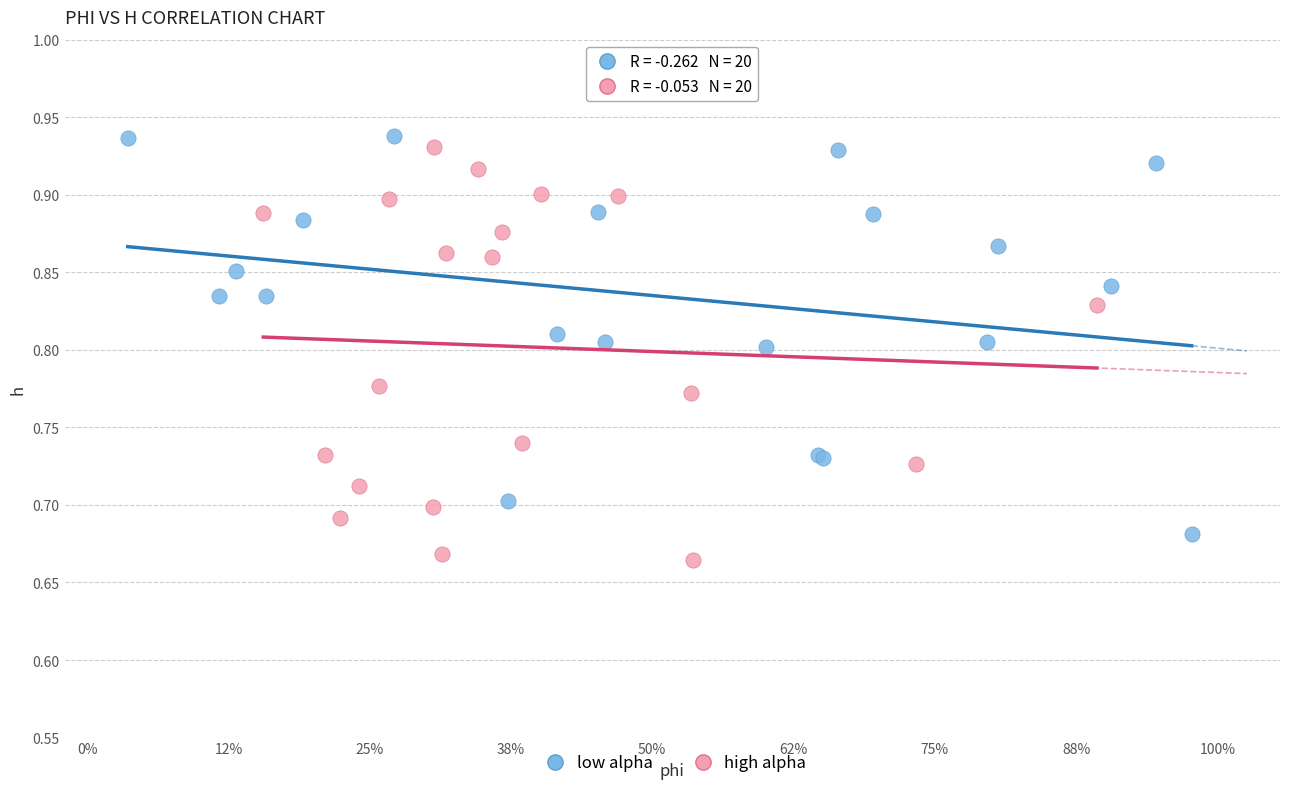

Which series reaches the minimum Y coordinate?

high alpha